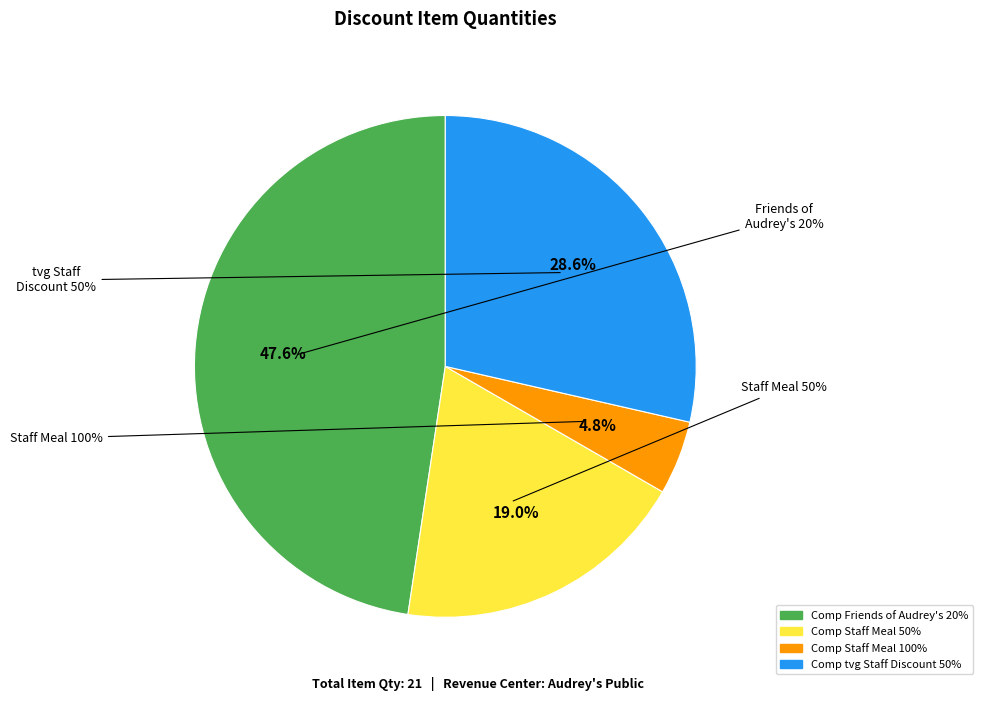

To the nearest percent, what is the average slice percentage?

25%